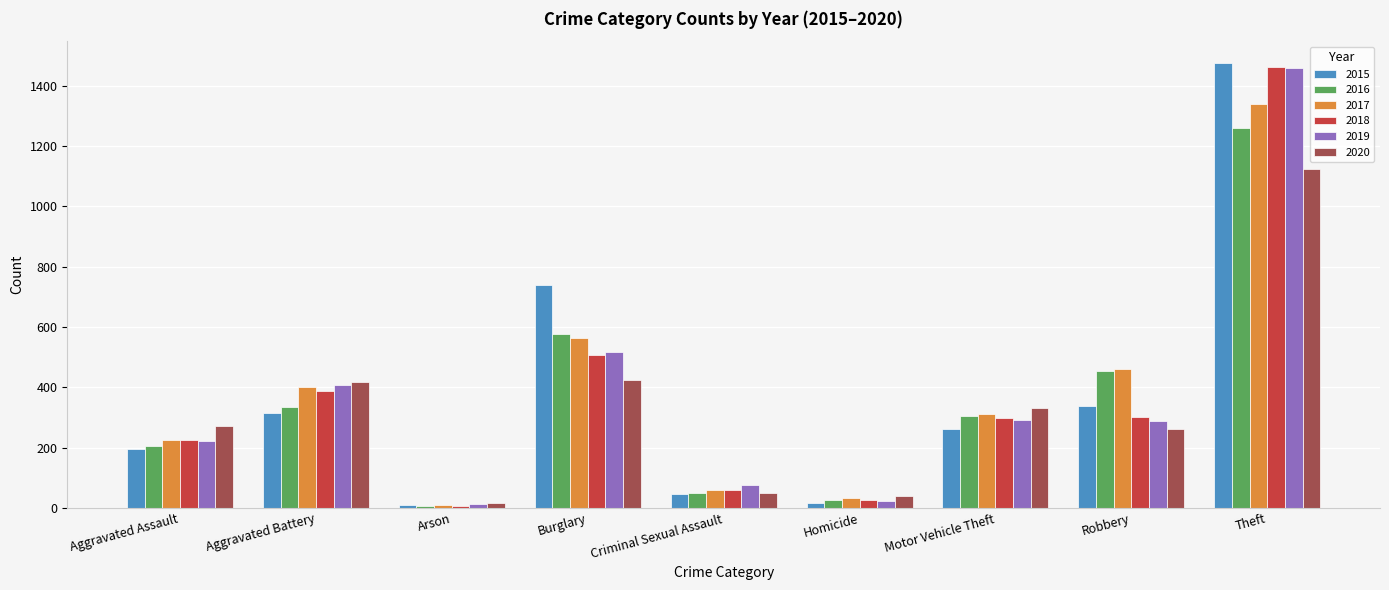

At which category is the sum across all series the highest?

Theft